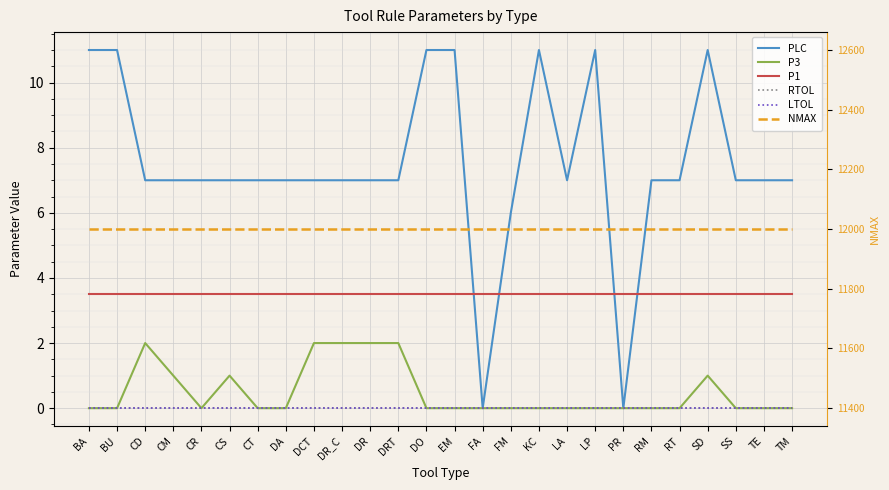

Reading left to right, transcribe all the data shown in this chart.

PLC: 11.0	11.0	7.0	7.0	7.0	7.0	7.0	7.0	7.0	7.0	7.0	7.0	11.0	11.0	0.0	6.0	11.0	7.0	11.0	0.0	7.0	7.0	11.0	7.0	7.0	7.0
P3: 0.0	0.0	2.0	1.0	0.0	1.0	0.0	0.0	2.0	2.0	2.0	2.0	0.0	0.0	0.0	0.0	0.0	0.0	0.0	0.0	0.0	0.0	1.0	0.0	0.0	0.0
P1: 3.5	3.5	3.5	3.5	3.5	3.5	3.5	3.5	3.5	3.5	3.5	3.5	3.5	3.5	3.5	3.5	3.5	3.5	3.5	3.5	3.5	3.5	3.5	3.5	3.5	3.5
RTOL: 0.0	0.0	0.0	0.0	0.0	0.0	0.0	0.0	0.0	0.0	0.0	0.0	0.0	0.0	0.0	0.0	0.0	0.0	0.0	0.0	0.0	0.0	0.0	0.0	0.0	0.0
LTOL: 0.0	0.0	0.0	0.0	0.0	0.0	0.0	0.0	0.0	0.0	0.0	0.0	0.0	0.0	0.0	0.0	0.0	0.0	0.0	0.0	0.0	0.0	0.0	0.0	0.0	0.0
NMAX: 12000.0	12000.0	12000.0	12000.0	12000.0	12000.0	12000.0	12000.0	12000.0	12000.0	12000.0	12000.0	12000.0	12000.0	12000.0	12000.0	12000.0	12000.0	12000.0	12000.0	12000.0	12000.0	12000.0	12000.0	12000.0	12000.0